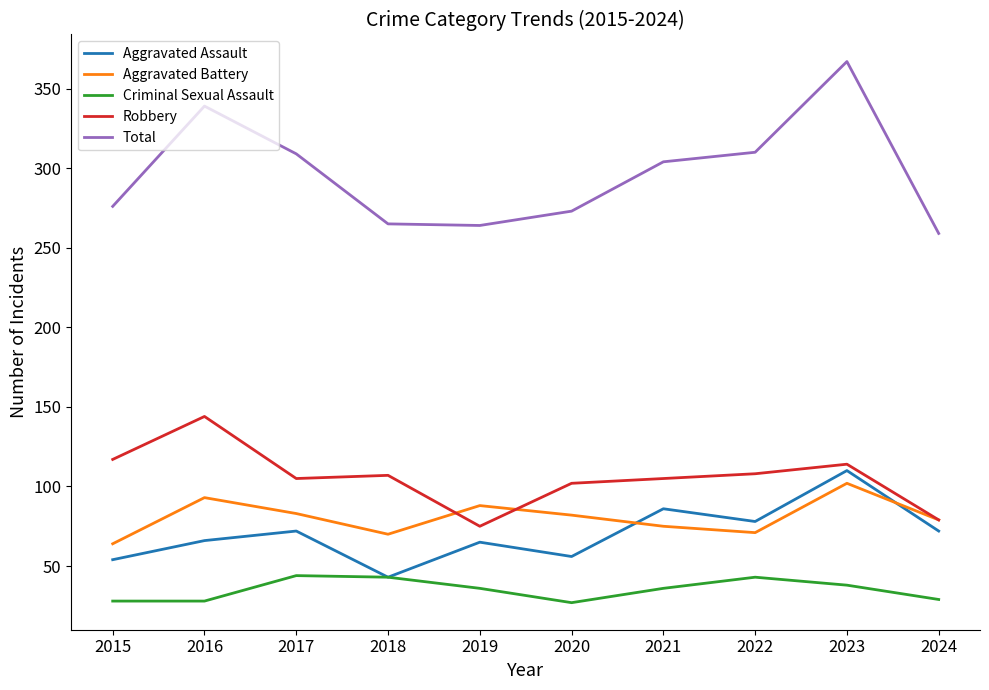

What is the total value across all series at 2018?

528